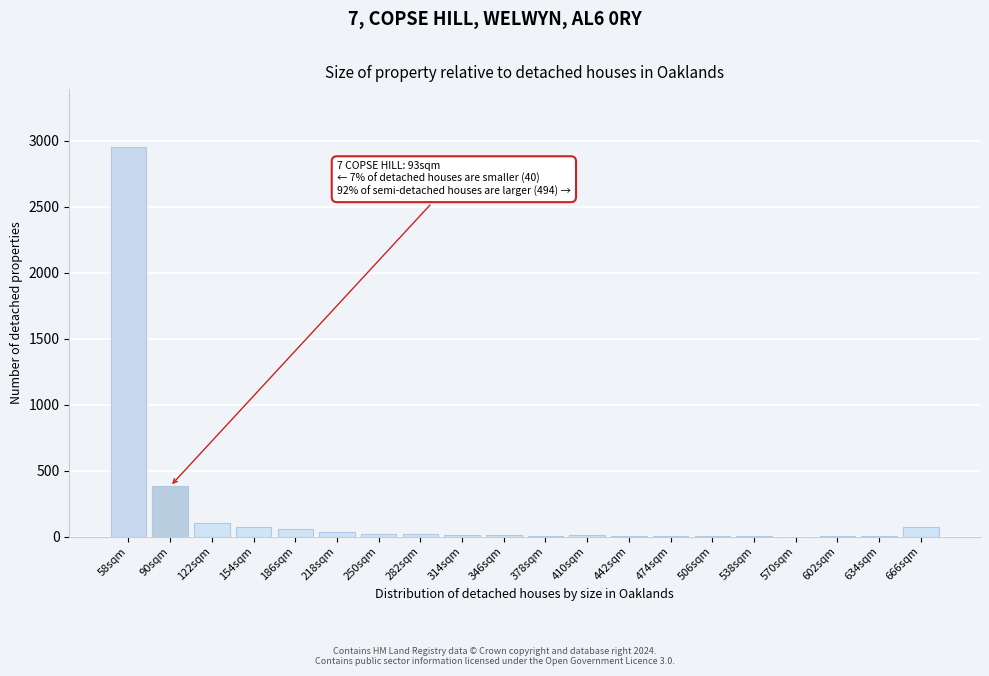

Which has a higher value, 154sqm or 90sqm?

90sqm